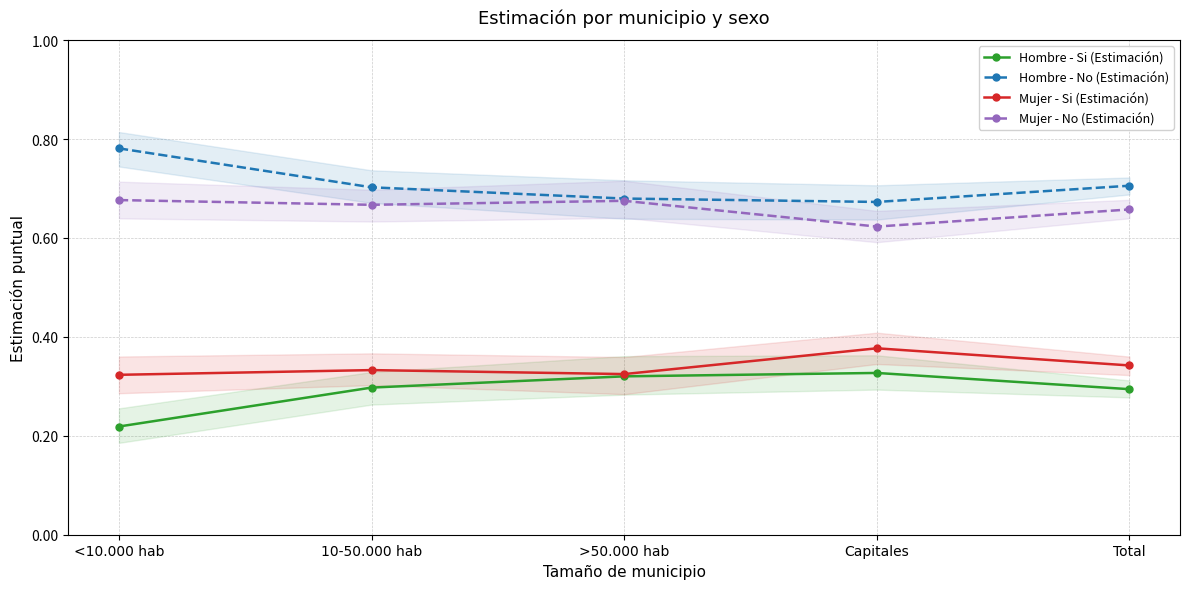

What position from the right is Capitales?

2